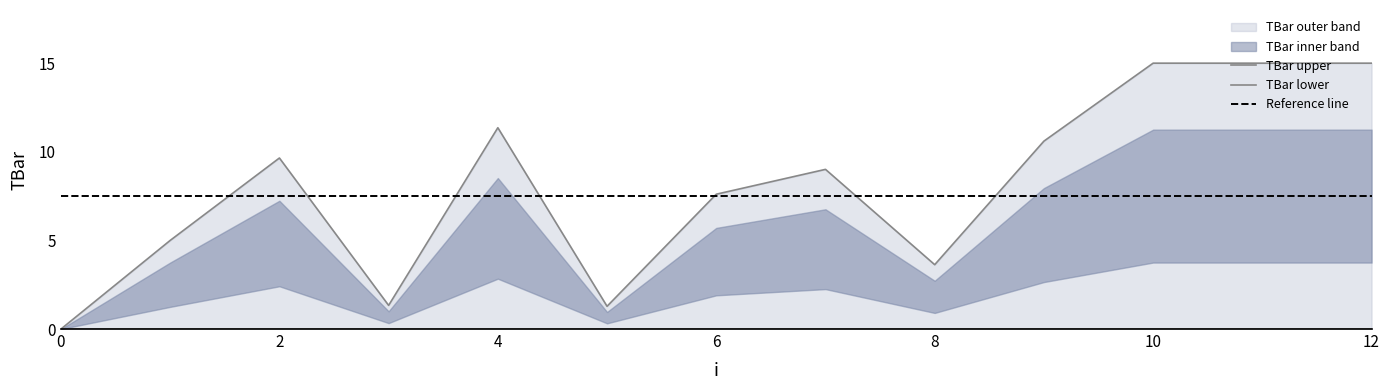

Reading right to left, list all the values displayed in this chart.

15.0	15.0	15.0	10.6	3.6	9.0	7.6	1.3	11.4	1.3	9.6	5.0	0.0